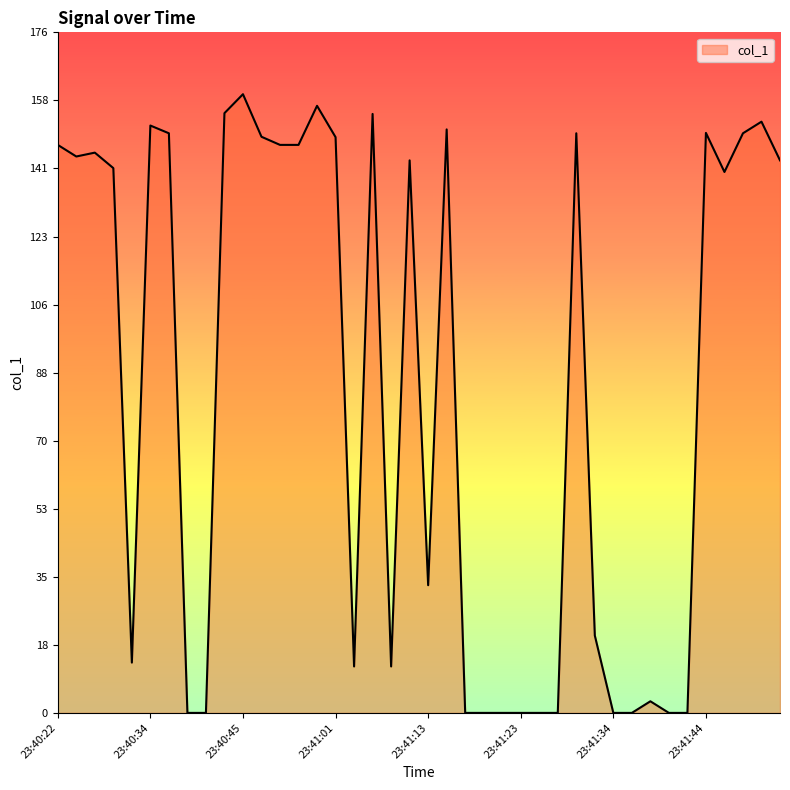

What is the maximum value shown in the chart?

159.9